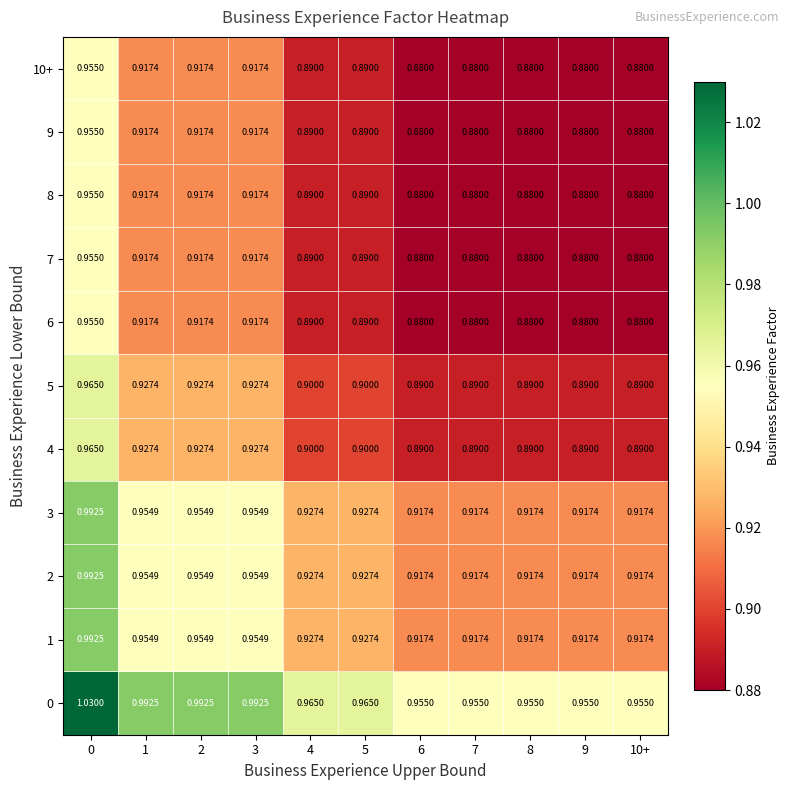

How many categories are shown in the chart?

11